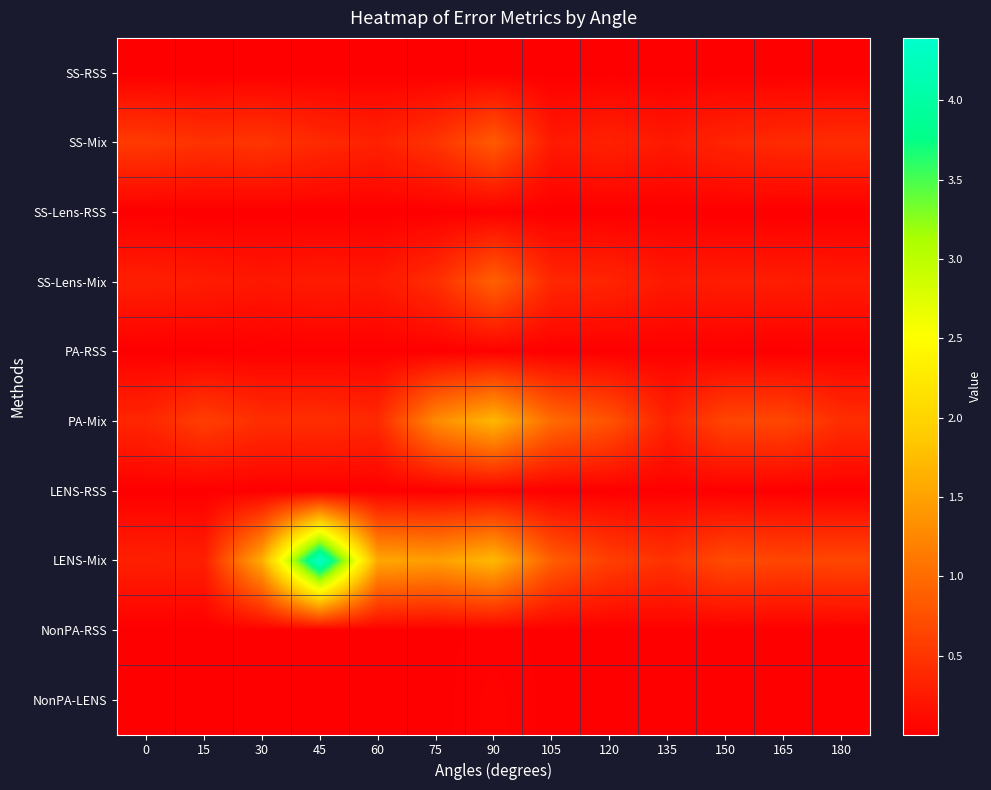

At which category does the chart reach its peak across all series?

45